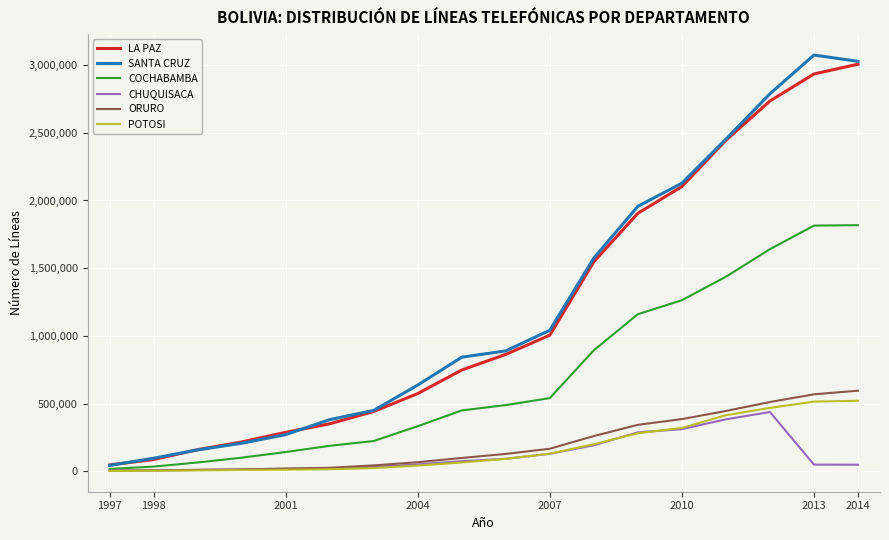

True or false: LA PAZ and ORURO intersect in this chart.

False